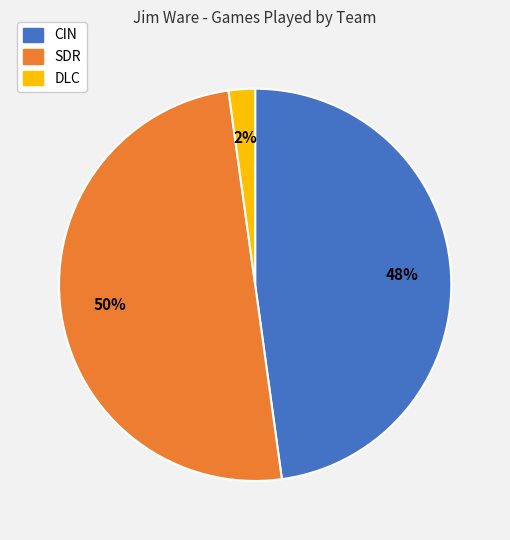

Which category has the biggest portion of the pie?

SDR